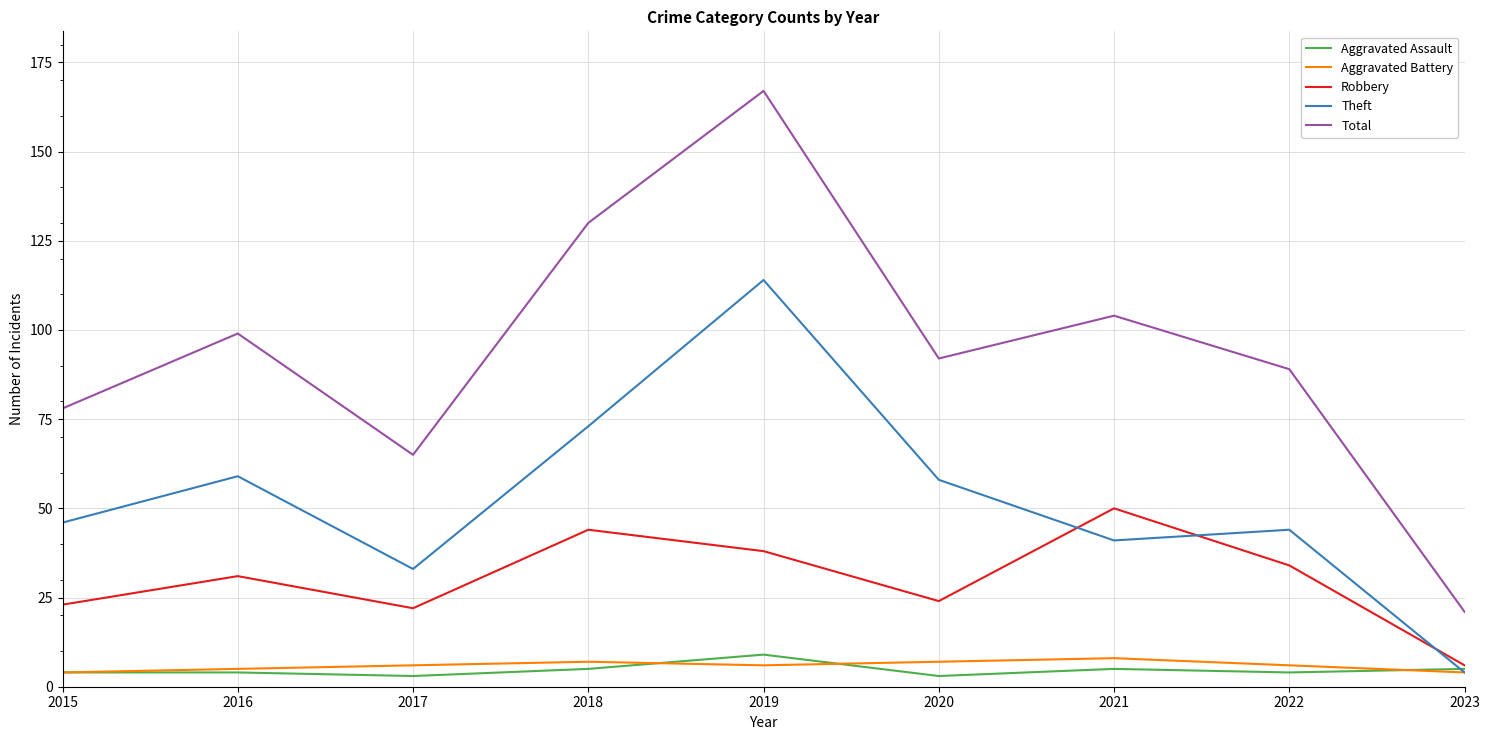

What are all the series names shown in the legend?

Aggravated Assault, Aggravated Battery, Robbery, Theft, Total